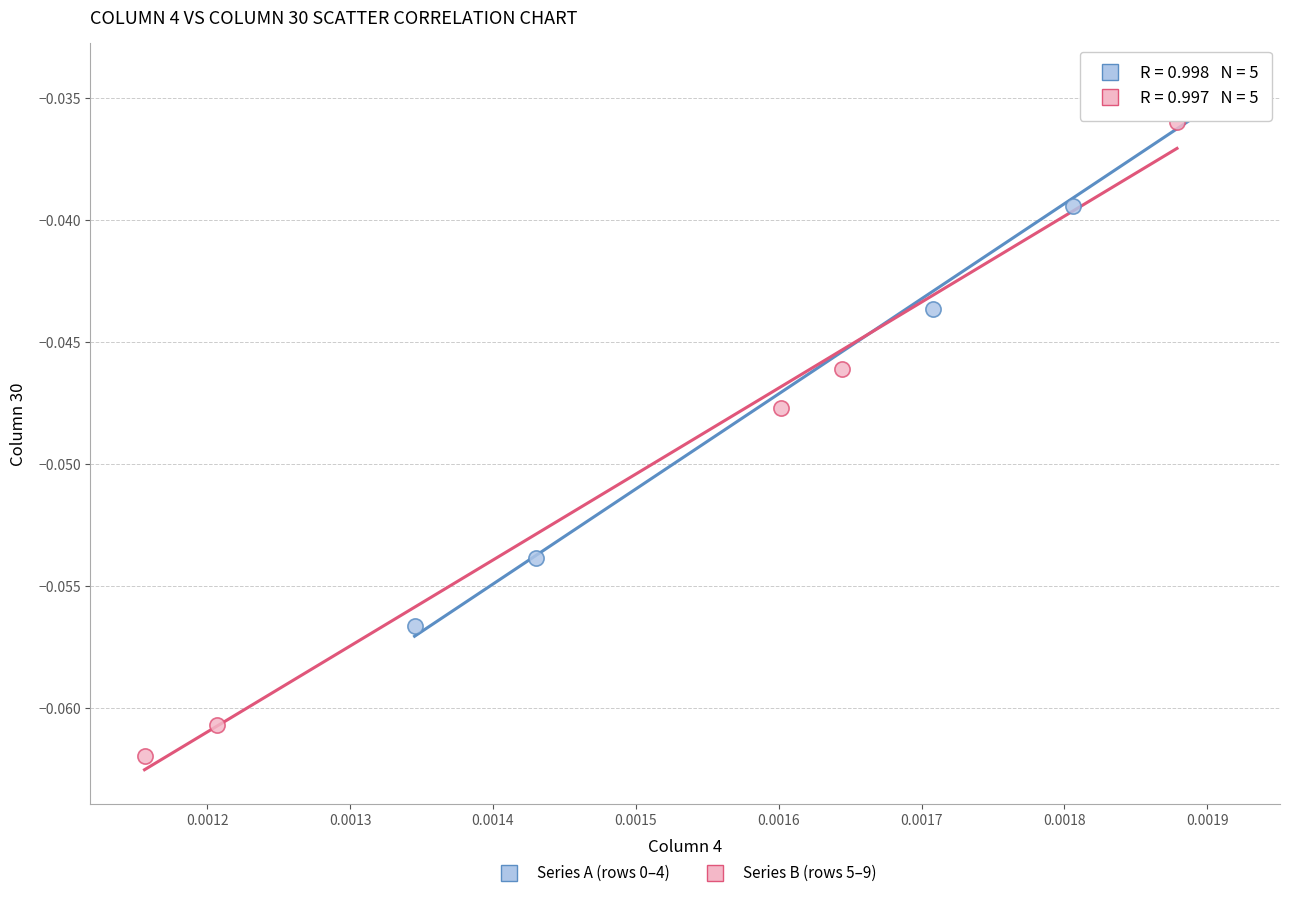

Which series has the widest spread of Y values?

Series B (rows 5–9)